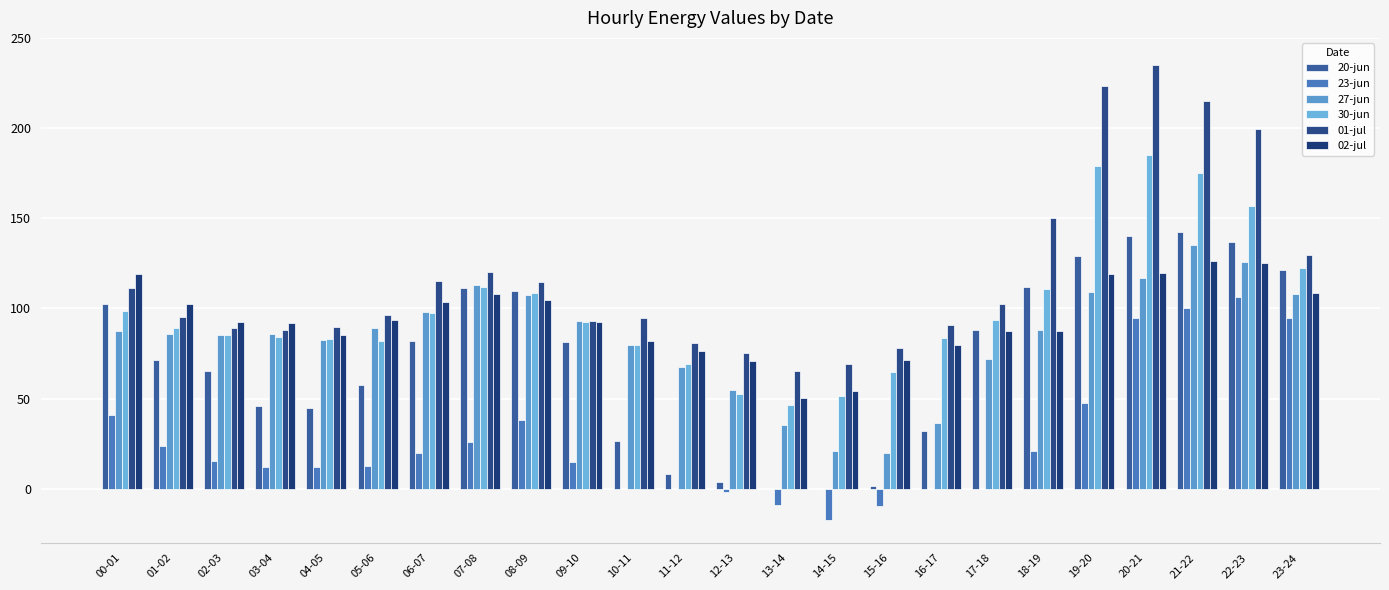

Reading left to right, extract all data points from this chart.

20-jun: 00-01=102.3	01-02=71.2	02-03=65.4	03-04=45.8	04-05=44.6	05-06=57.4	06-07=81.7	07-08=111.1	08-09=109.8	09-10=81.5	10-11=26.7	11-12=8.1	12-13=3.9	13-14=0.1	14-15=0.0	15-16=1.4	16-17=32.0	17-18=88.0	18-19=111.8	19-20=128.9	20-21=140.0	21-22=142.2	22-23=137.1	23-24=121.4
23-jun: 00-01=41.2	01-02=23.6	02-03=15.7	03-04=12.3	04-05=12.2	05-06=12.5	06-07=19.6	07-08=26.0	08-09=38.4	09-10=15.0	10-11=0.0	11-12=-0.0	12-13=-2.0	13-14=-8.9	14-15=-17.3	15-16=-9.5	16-17=-0.1	17-18=0.0	18-19=21.0	19-20=47.4	20-21=95.0	21-22=100.2	22-23=106.5	23-24=94.5
27-jun: 00-01=87.7	01-02=85.6	02-03=85.2	03-04=86.0	04-05=82.4	05-06=89.4	06-07=98.0	07-08=113.2	08-09=107.7	09-10=92.9	10-11=79.6	11-12=67.5	12-13=54.6	13-14=35.3	14-15=21.0	15-16=19.7	16-17=36.8	17-18=71.9	18-19=88.3	19-20=109.3	20-21=116.8	21-22=134.9	22-23=125.7	23-24=107.9
30-jun: 00-01=98.7	01-02=89.0	02-03=85.0	03-04=84.1	04-05=83.0	05-06=82.0	06-07=97.7	07-08=111.7	08-09=108.6	09-10=92.4	10-11=79.8	11-12=69.0	12-13=52.4	13-14=46.3	14-15=51.5	15-16=64.8	16-17=83.8	17-18=93.6	18-19=110.7	19-20=178.9	20-21=185.0	21-22=175.0	22-23=157.0	23-24=122.7
01-jul: 00-01=111.3	01-02=95.4	02-03=89.1	03-04=88.1	04-05=90.0	05-06=96.6	06-07=115.0	07-08=120.1	08-09=114.7	09-10=93.2	10-11=94.9	11-12=80.7	12-13=75.1	13-14=65.5	14-15=69.0	15-16=78.2	16-17=90.8	17-18=102.7	18-19=150.0	19-20=223.5	20-21=235.0	21-22=215.0	22-23=199.3	23-24=129.8
02-jul: 00-01=119.3	01-02=102.7	02-03=92.5	03-04=92.1	04-05=85.1	05-06=93.5	06-07=103.7	07-08=107.8	08-09=104.5	09-10=92.7	10-11=81.8	11-12=76.4	12-13=70.6	13-14=50.3	14-15=54.0	15-16=71.6	16-17=80.0	17-18=87.6	18-19=87.7	19-20=119.0	20-21=119.8	21-22=126.2	22-23=125.1	23-24=108.5